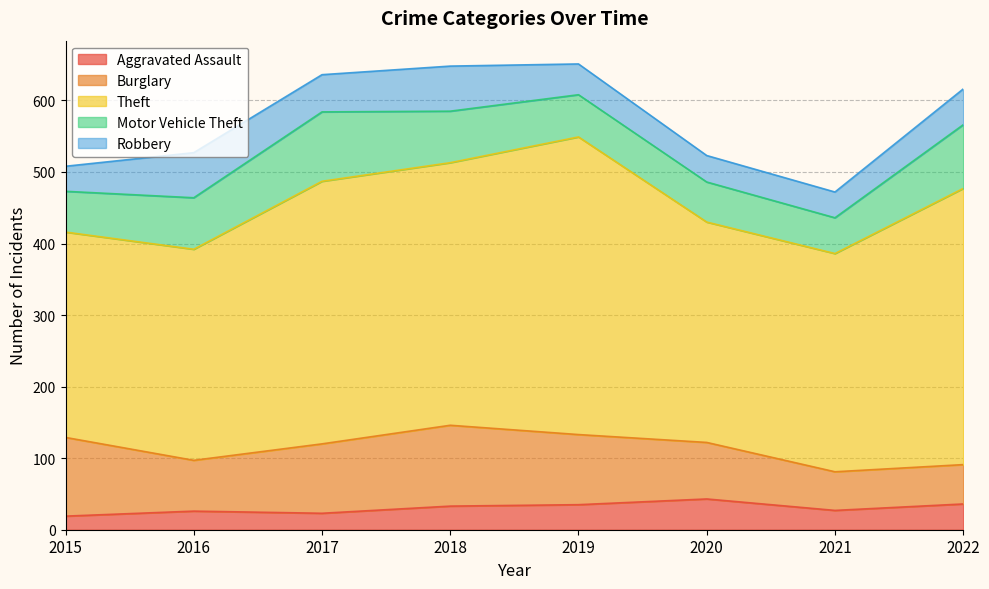

Reading left to right, list all the values displayed in this chart.

Aggravated Assault: 19	26	23	33	35	43	27	36
Burglary: 110	71	97	113	98	79	54	55
Theft: 287	295	367	367	416	308	305	386
Motor Vehicle Theft: 57	72	97	72	59	56	50	89
Robbery: 35	63	52	63	43	37	36	50